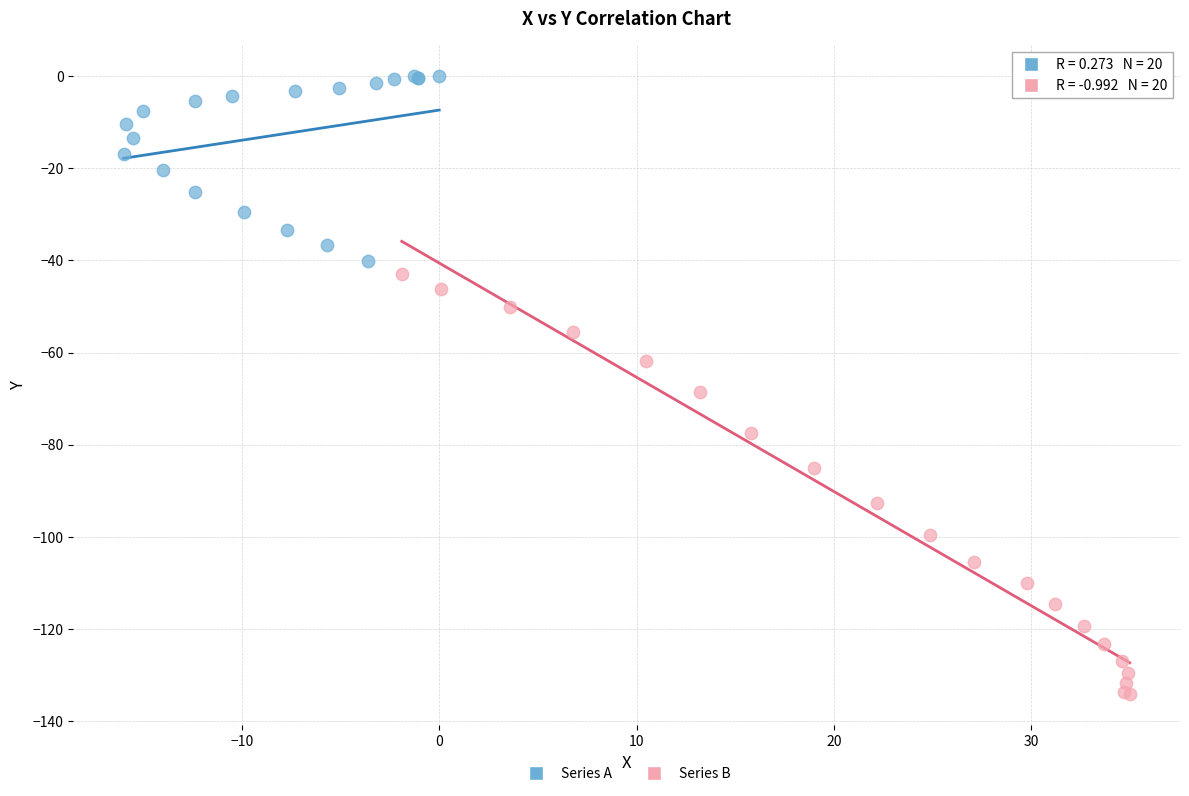

Which series has the largest Y range (max minus min)?

Series B